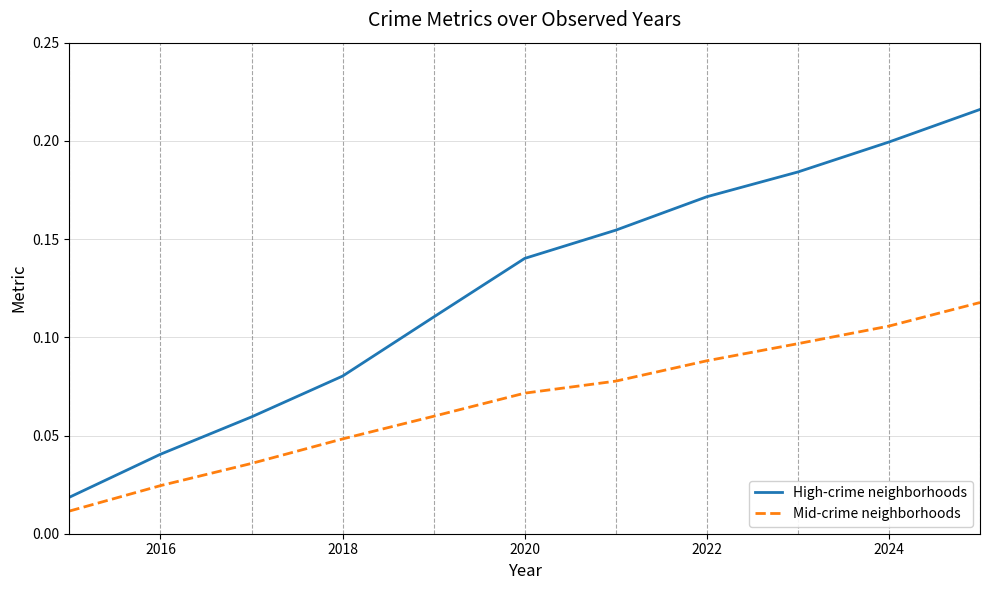

At how many categories does at least one series exceed 0?

11